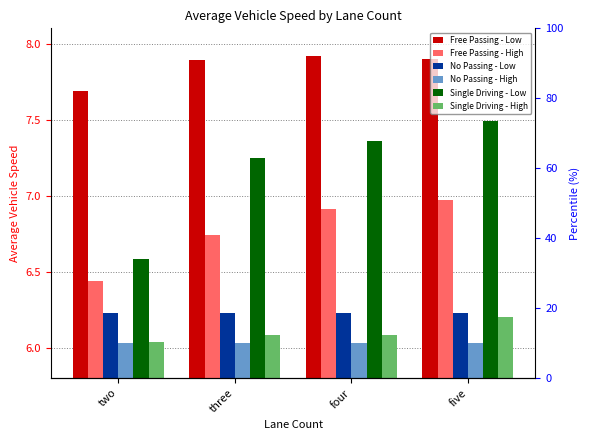

What is the average value of the Free Passing - High series?

6.8